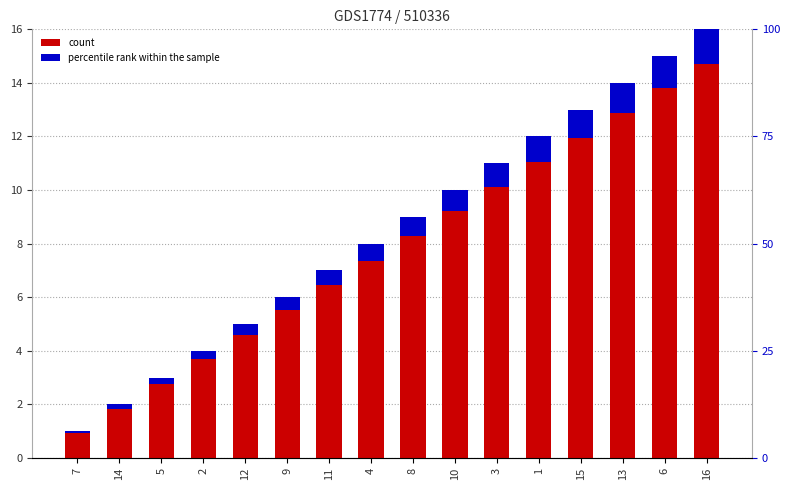

Rank the categories by value from highest to lowest.

16, 6, 13, 15, 1, 3, 10, 8, 4, 11, 9, 12, 2, 5, 14, 7